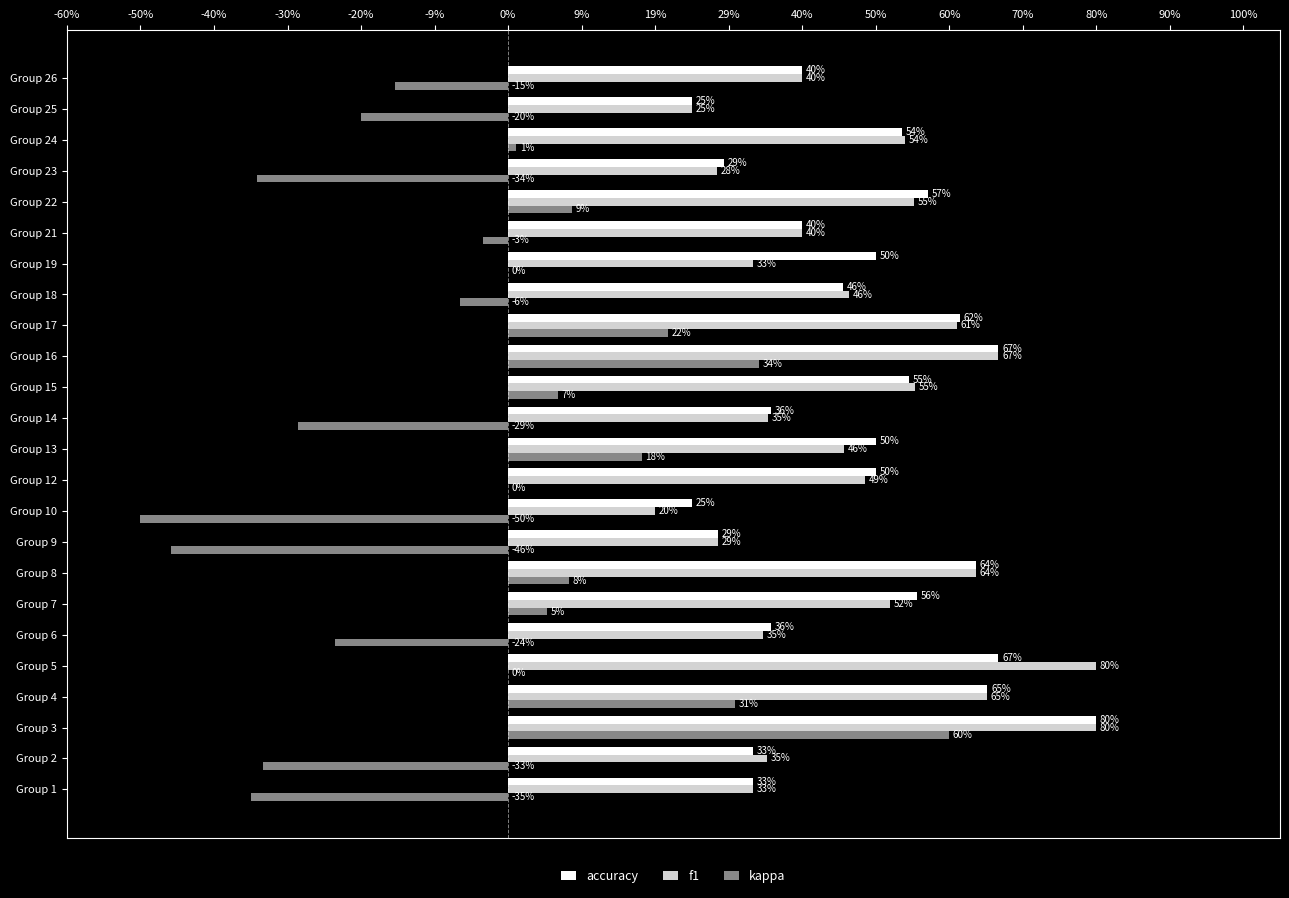

What are all the series names shown in the legend?

accuracy, f1, kappa